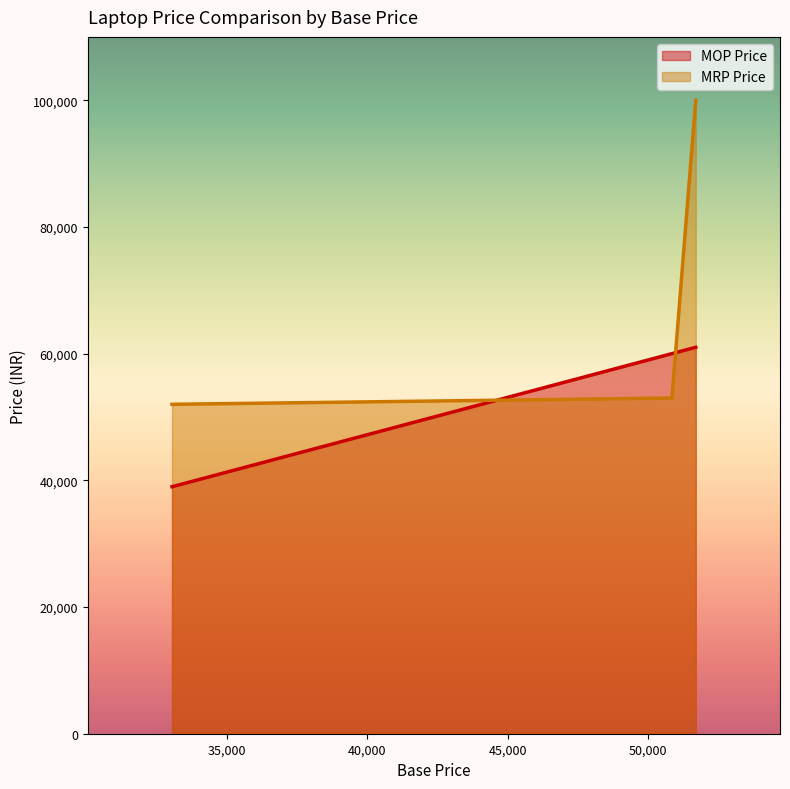

What is the maximum value shown in the chart?

99999